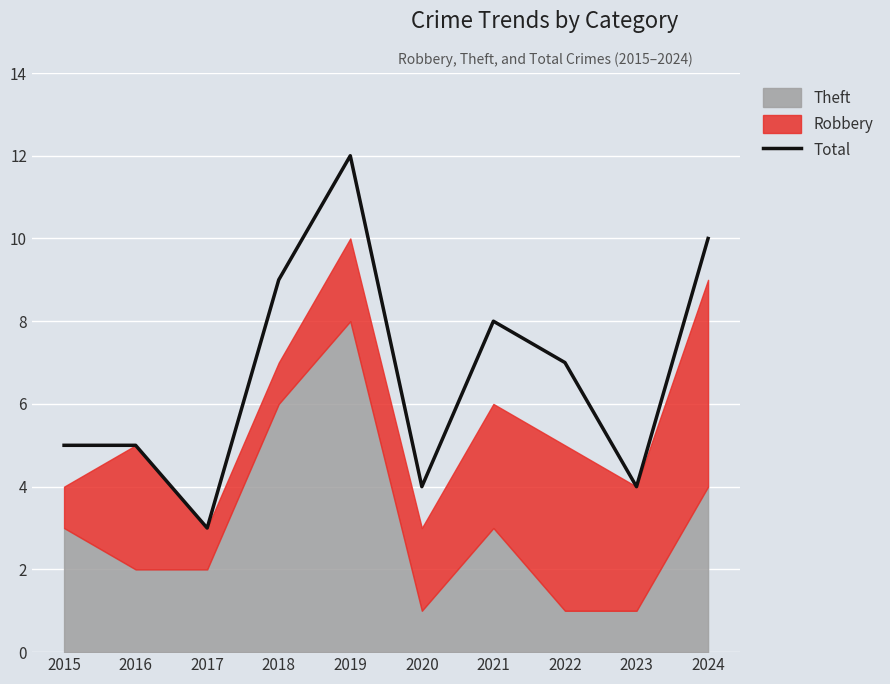

Where is the first local minimum?

2017